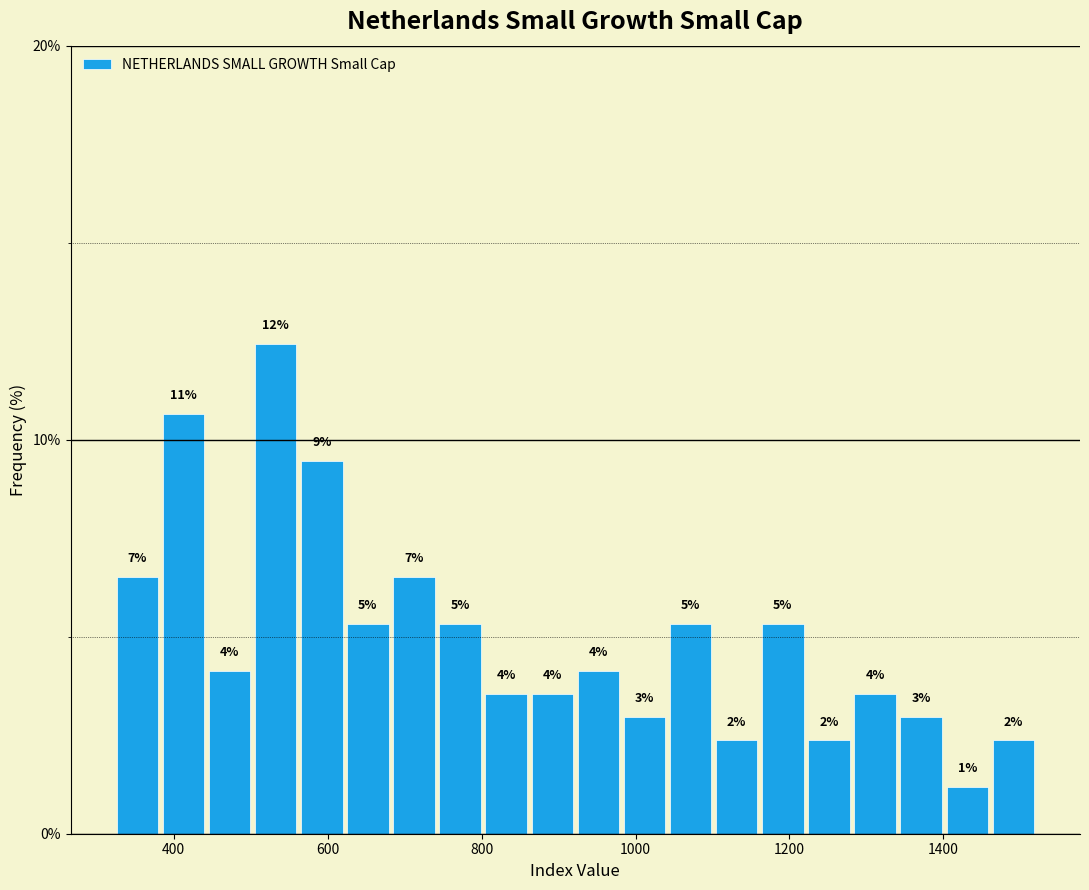

Around what value on the x-axis is the tallest bar? Give the approximate position of its centre, as read against the axis.

540